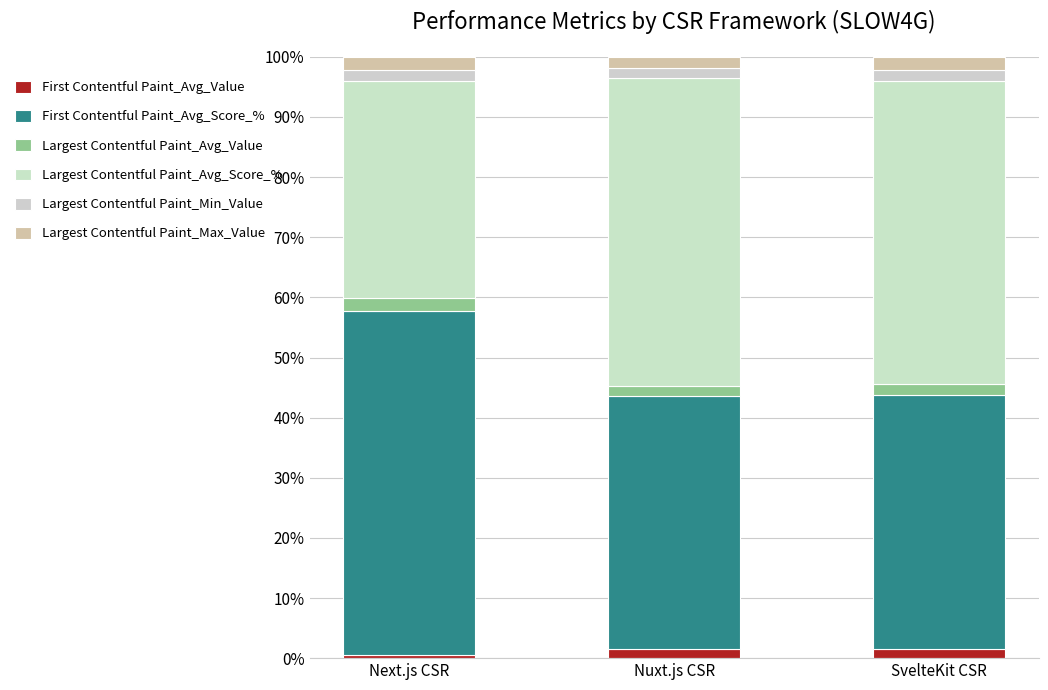

The value of First Contentful Paint_Avg_Value at Nuxt.js CSR is 1.9. True or false?

False